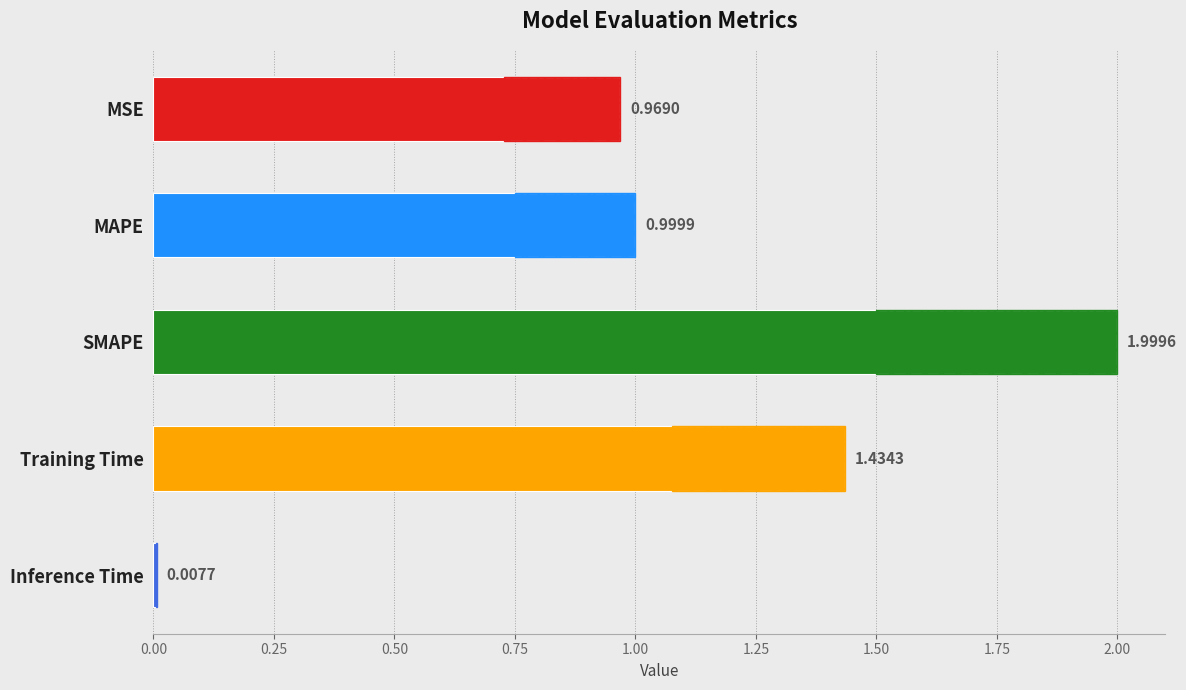

How many bars are there in total?

5